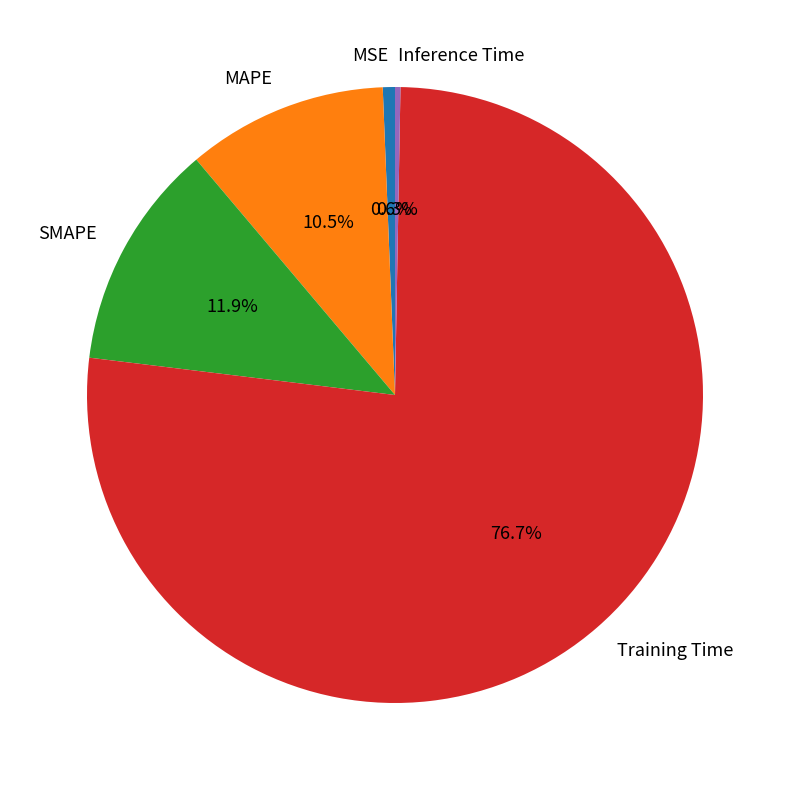

Which slice is the largest?

Training Time